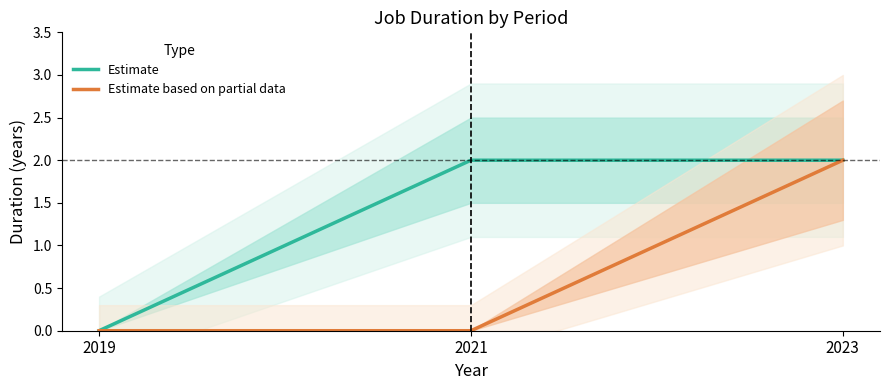

Where is Estimate nearest to the value 1?

2019